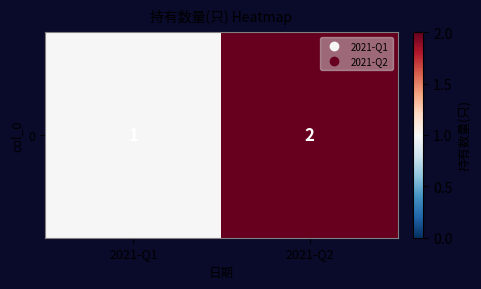

Rank the categories by value from highest to lowest.

2021-Q2, 2021-Q1